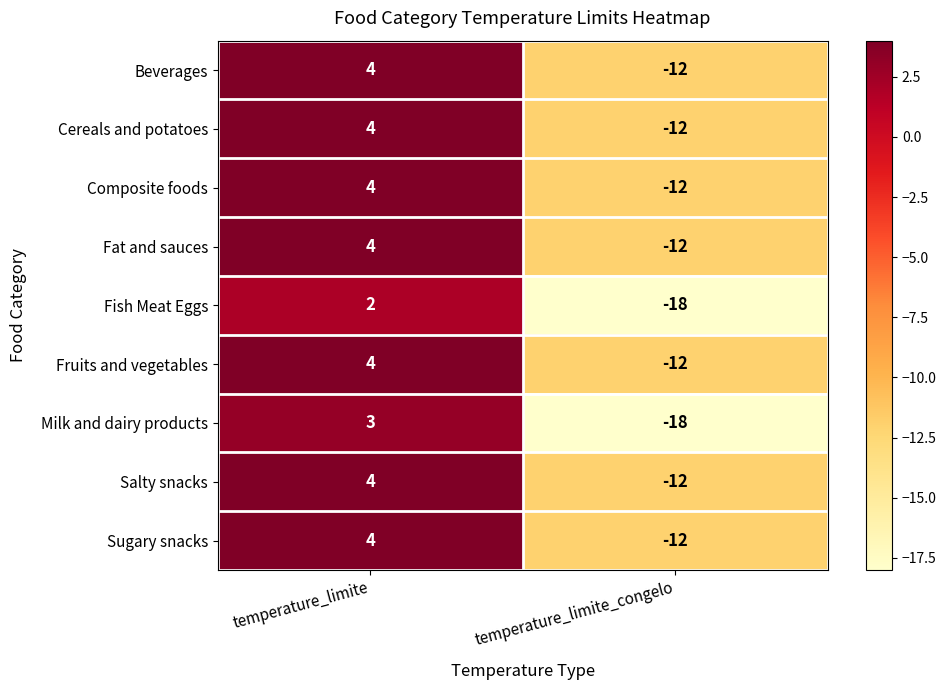

Reading left to right, extract all data points from this chart.

Beverages: 4	-12
Cereals and potatoes: 4	-12
Composite foods: 4	-12
Fat and sauces: 4	-12
Fish Meat Eggs: 2	-18
Fruits and vegetables: 4	-12
Milk and dairy products: 3	-18
Salty snacks: 4	-12
Sugary snacks: 4	-12